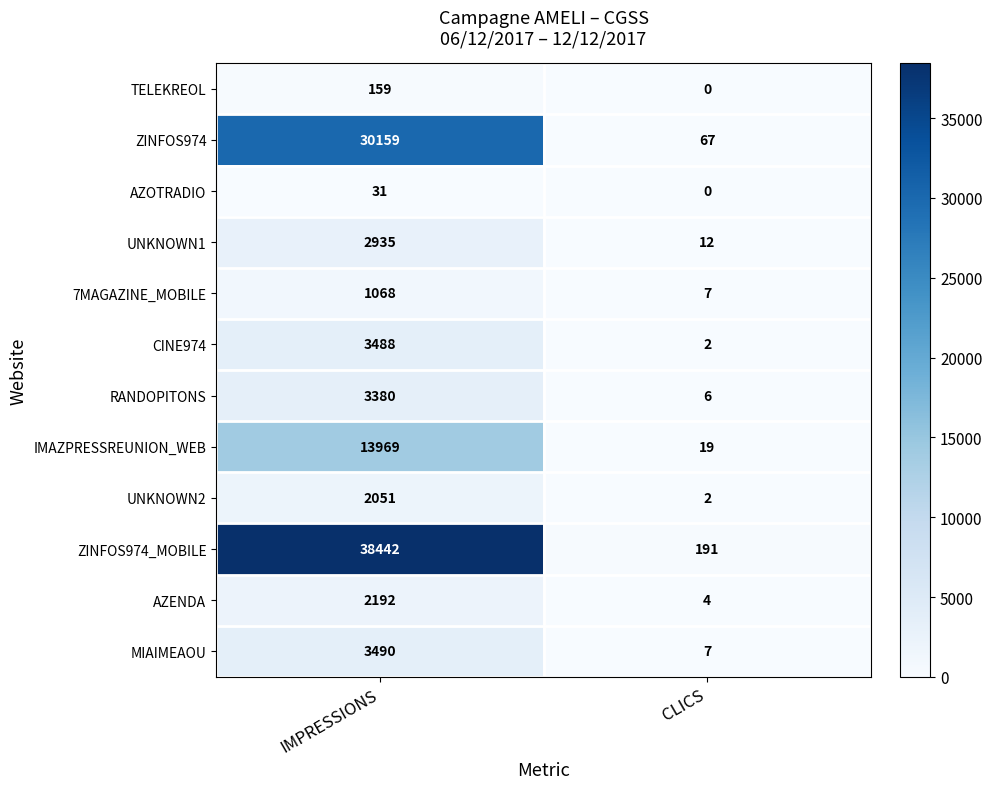

What is the sum of all RANDOPITONS values?

3386